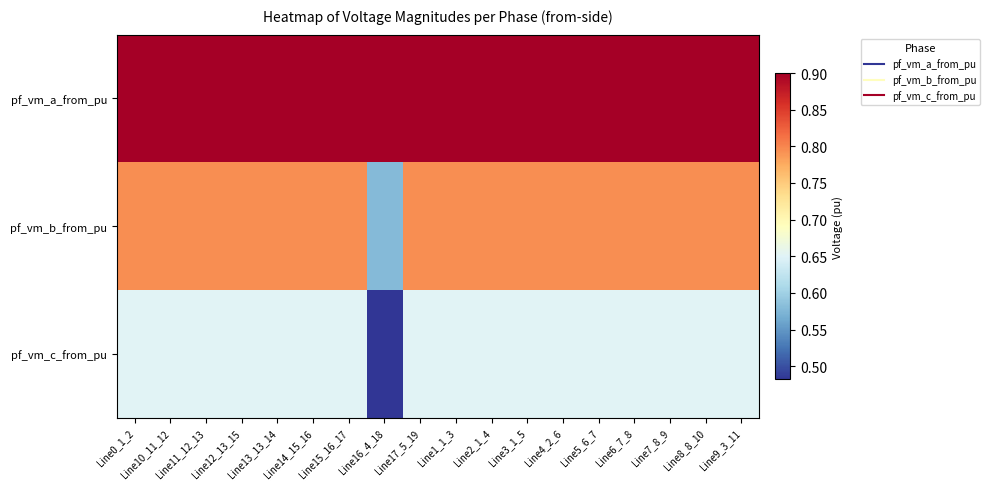

At how many categories does at least one series exceed 0?

18